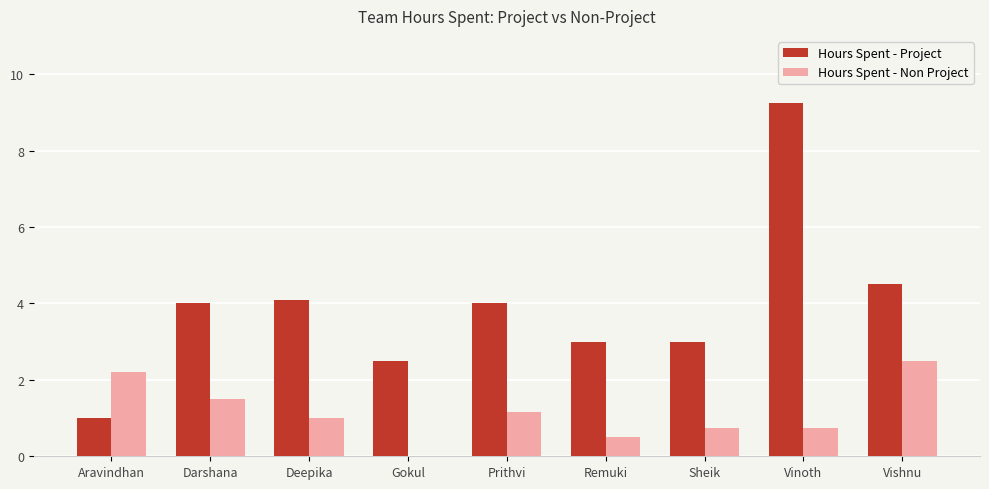

Between Remuki and Vishnu, which series saw the biggest shift?

Hours Spent - Non Project